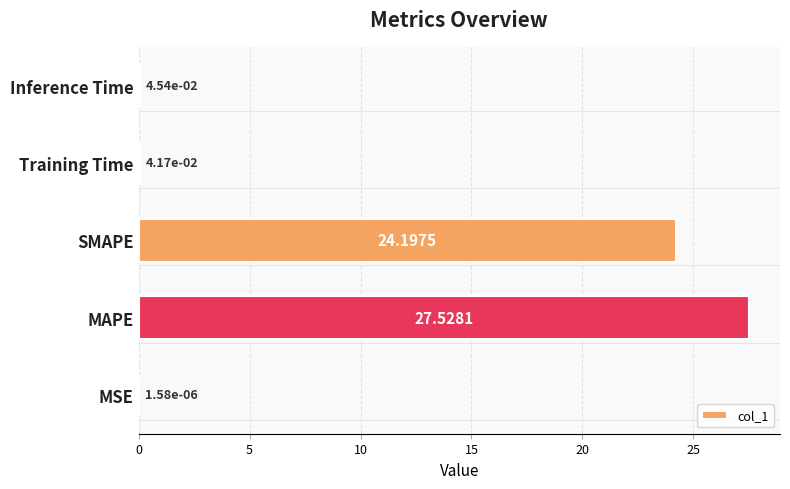

Which has a higher value, MAPE or SMAPE?

MAPE